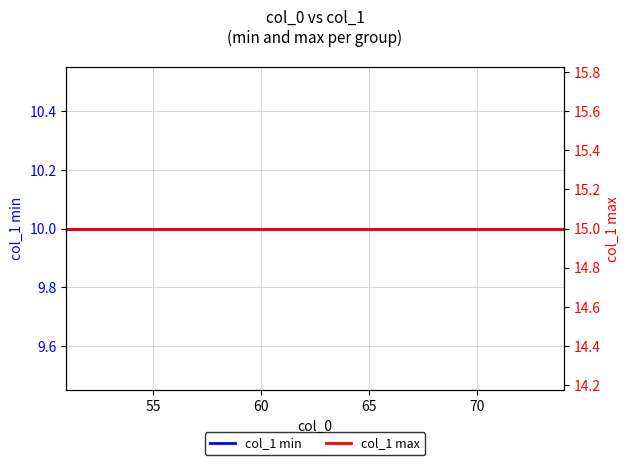

Reading left to right, extract all data points from this chart.

col_1 min: 10	10	10	10	10	10	10	10	10	10	10	10	10	10	10	10	10	10	10	10	10	10	10	10
col_1 max: 15	15	15	15	15	15	15	15	15	15	15	15	15	15	15	15	15	15	15	15	15	15	15	15